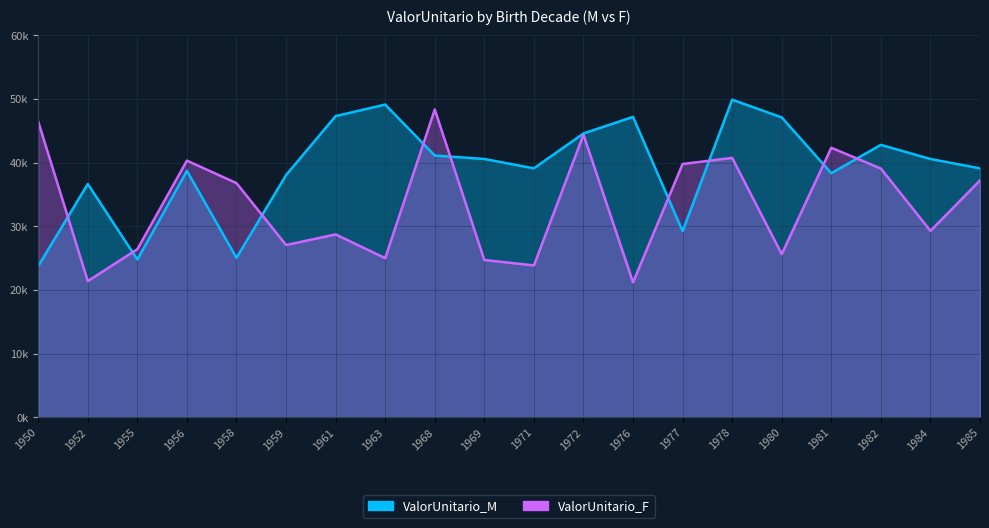

How many interior local valleys does the ValorUnitario_M series have?

5